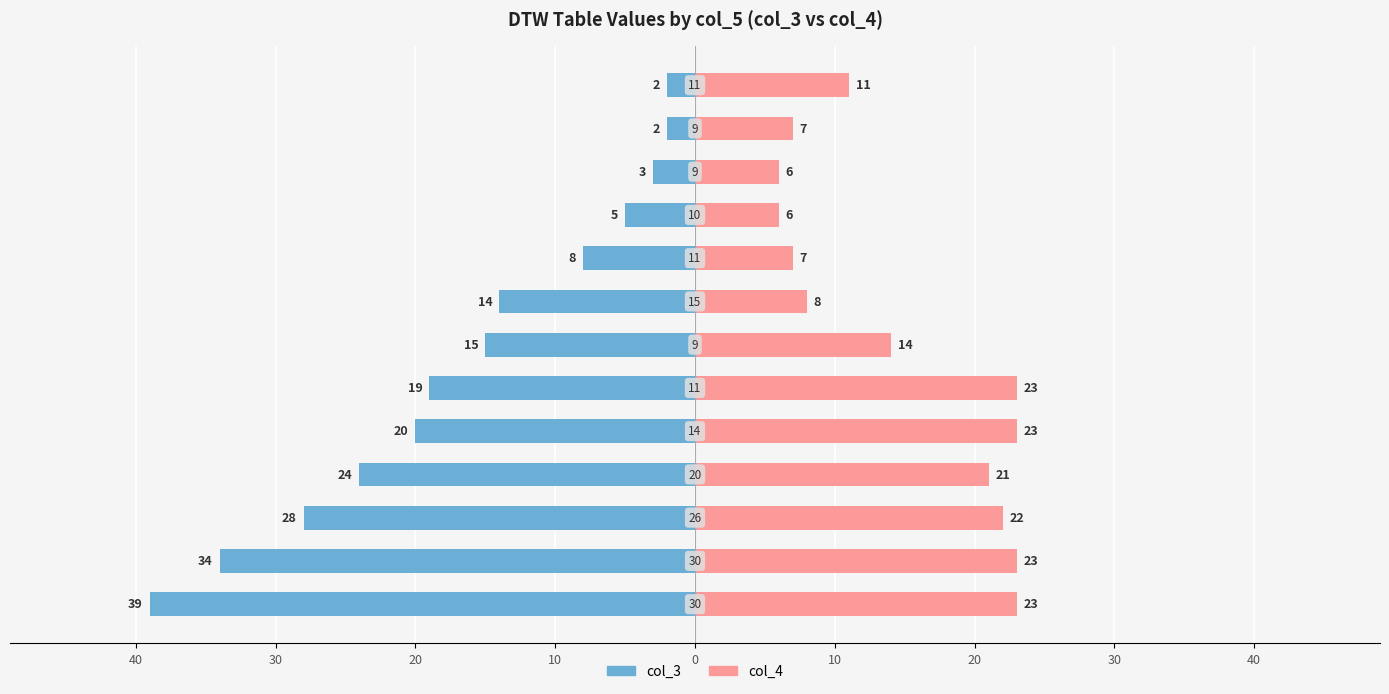

Which series changed the most between 10 and 12?

col_3